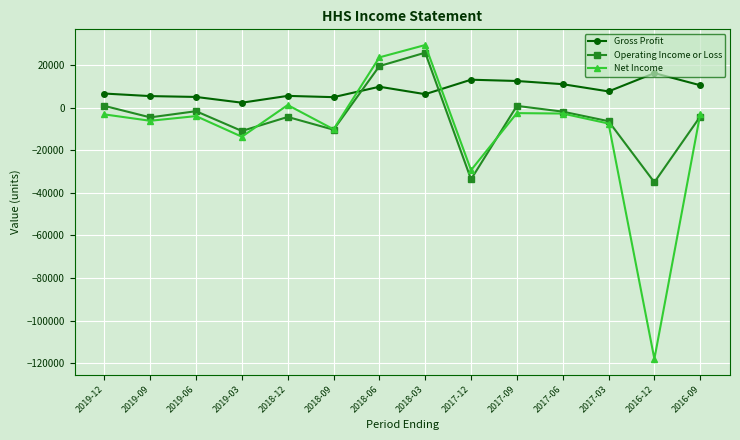

Which series has the largest total across all categories?

Gross Profit